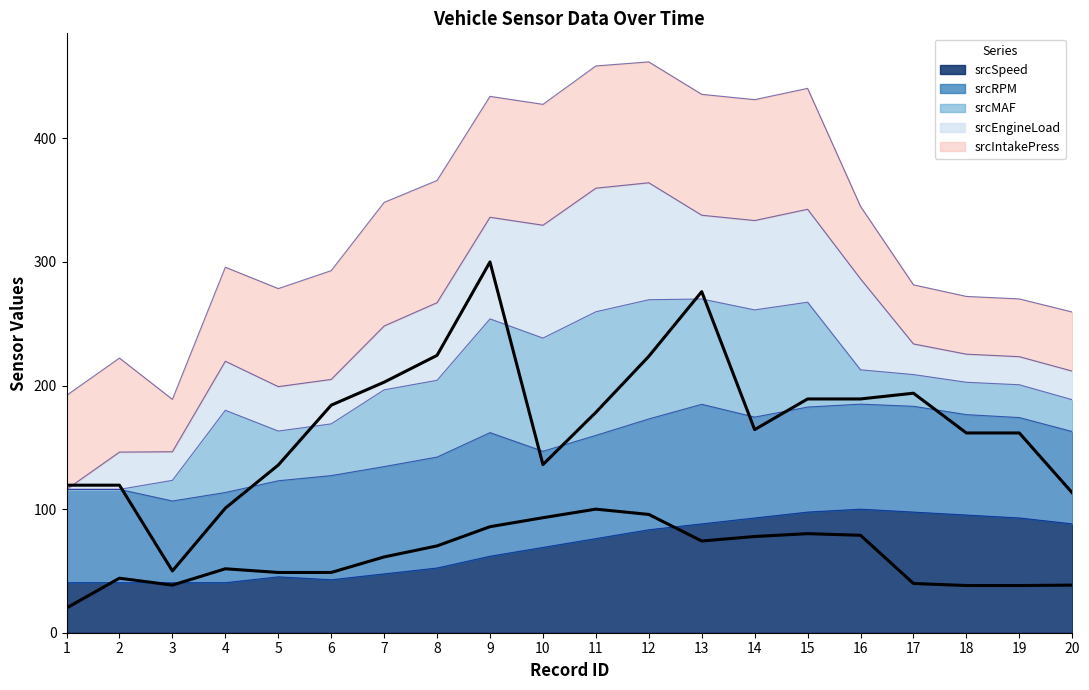

Is it true that srcEngineLoad equals 66.3 at 19?

False